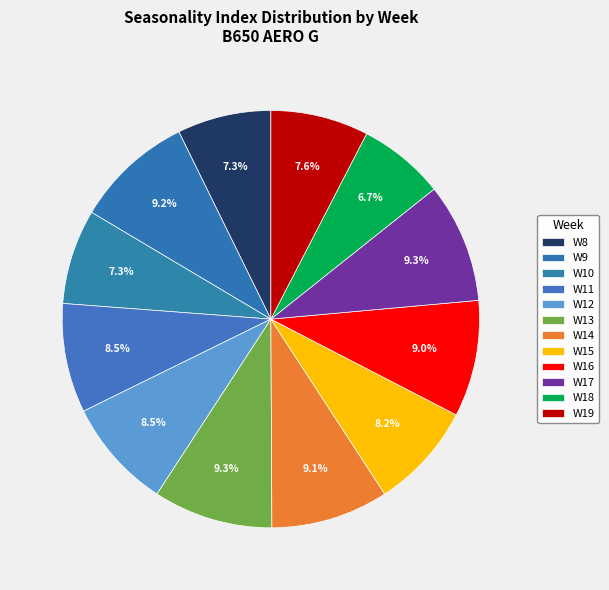

Approximately how many times larger is the value at W16 compared to W14?

1.0